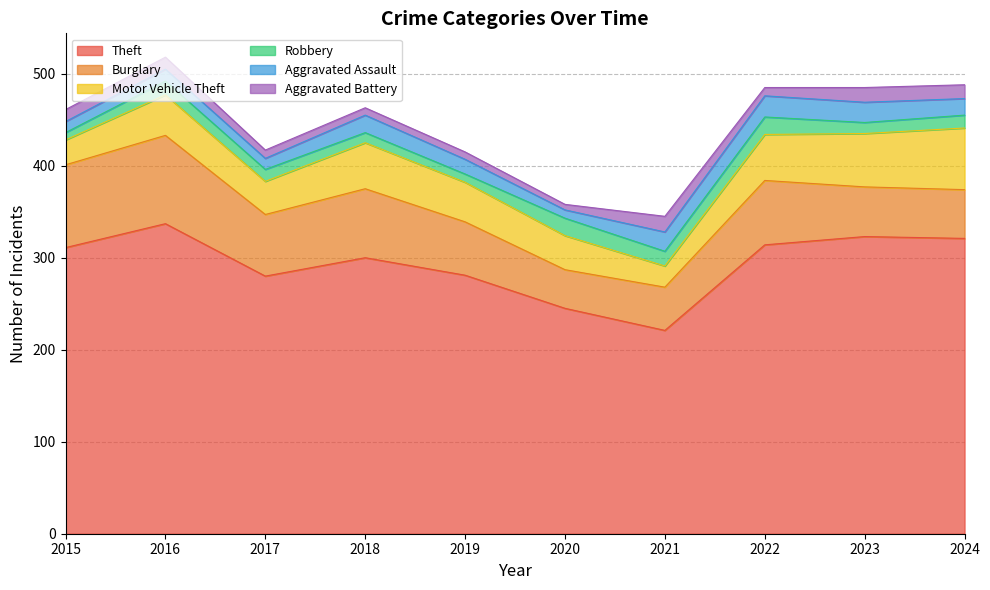

Where is the first local maximum for Motor Vehicle Theft?

2016